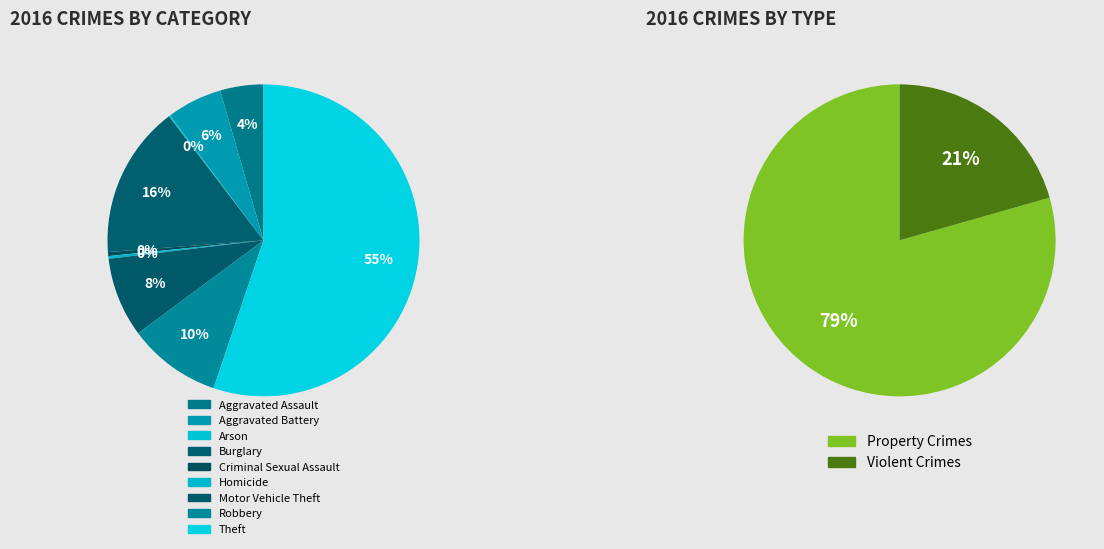

How many segments does this pie chart have?

9